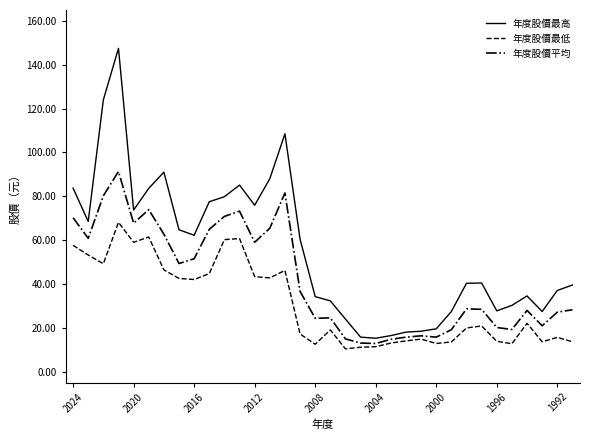

What is the maximum value for 年度股價最低?

68.1